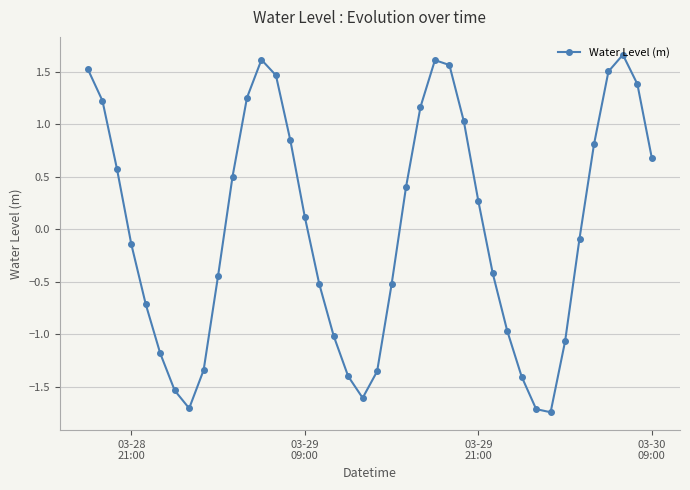

How many interior local peaks (higher than both neighbors) does the data have?

3